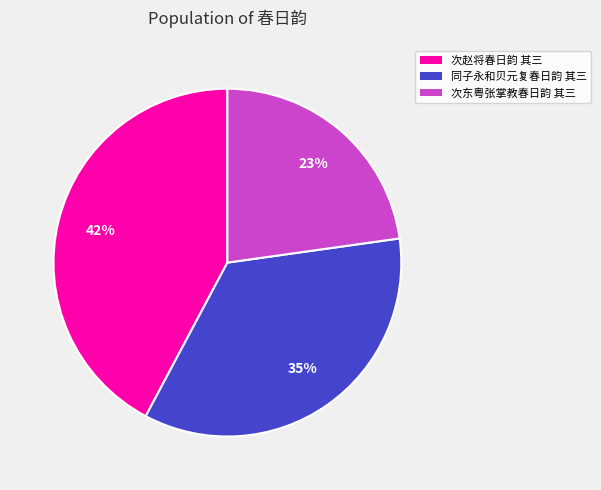

What is the largest slice in the pie chart?

次赵将春日韵 其三